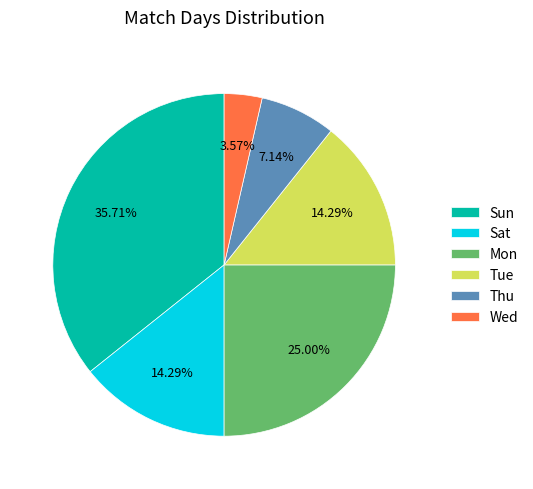

What is the smallest slice in the pie chart?

Wed